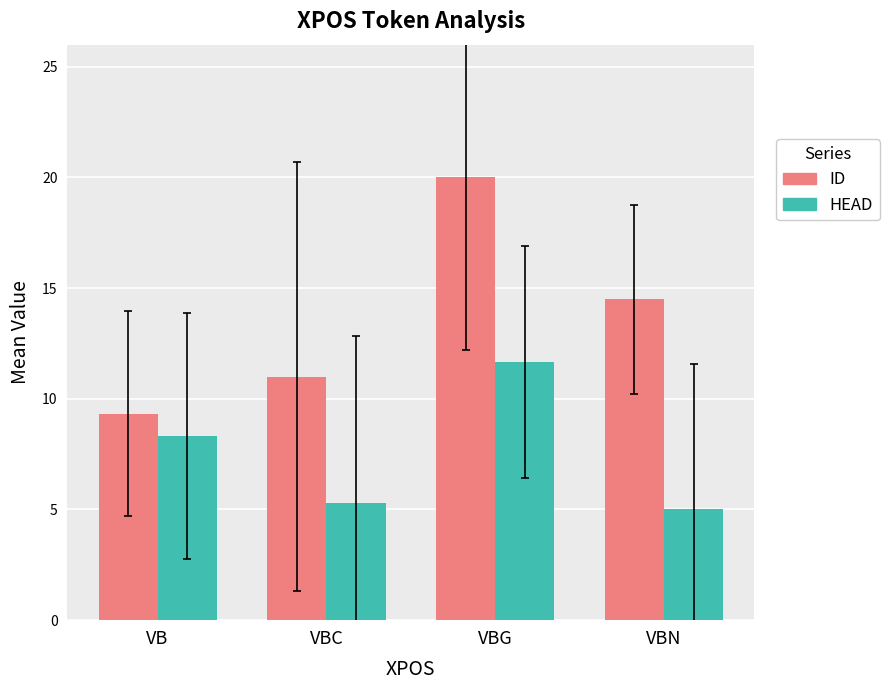

How many ID values are between 11 and 20?

3